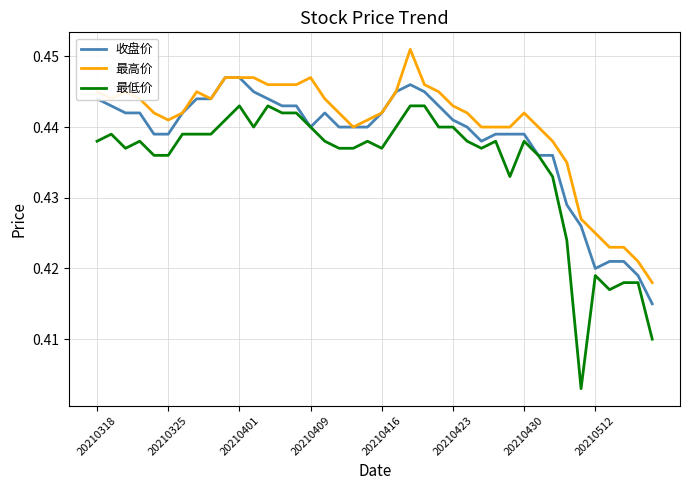

True or false: 最高价 and 最低价 cross at least once.

False